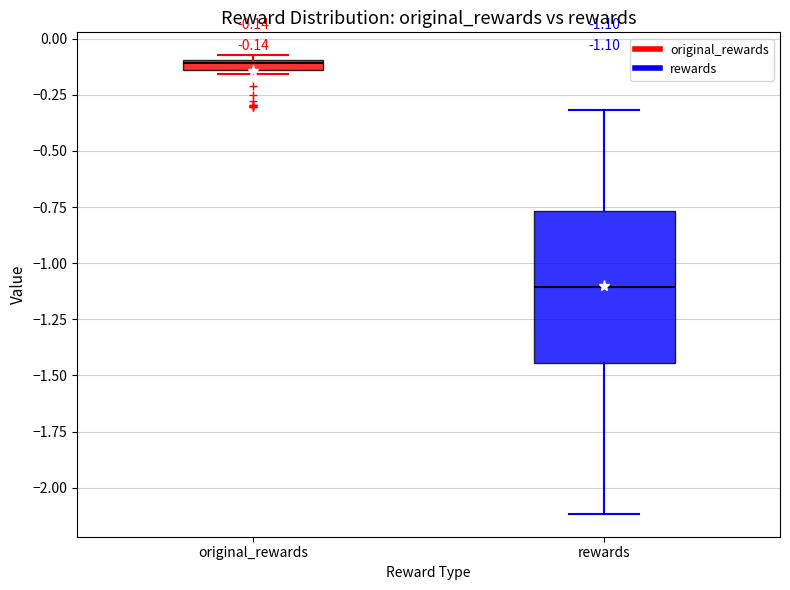

Which box is the tallest, from its lower edge to its upper edge?

rewards